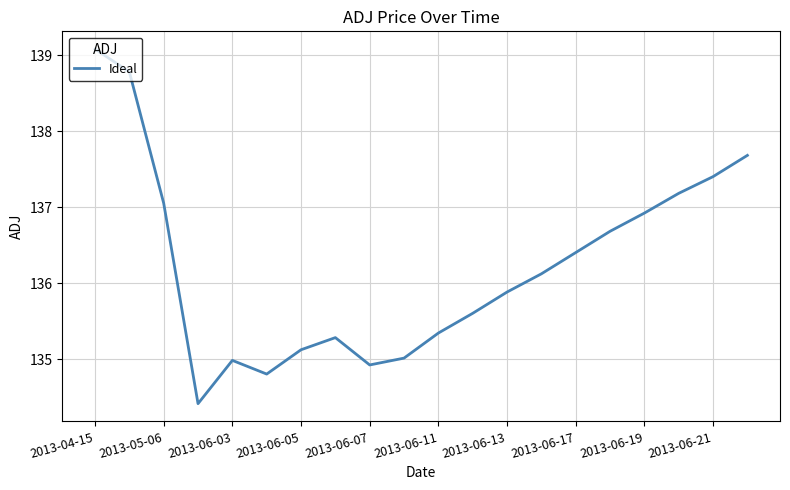

What is the minimum value shown in the chart?

134.4